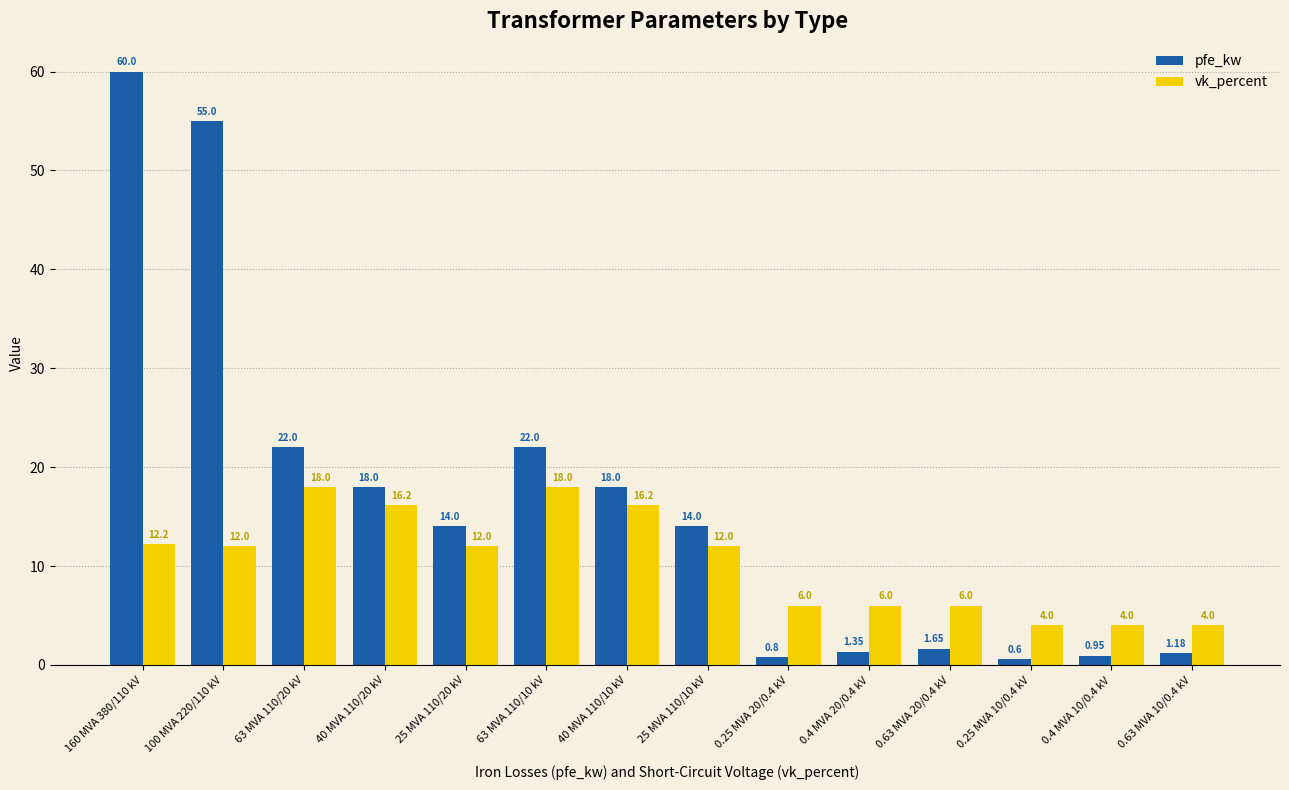

Does the chart contain stacked bars?

No